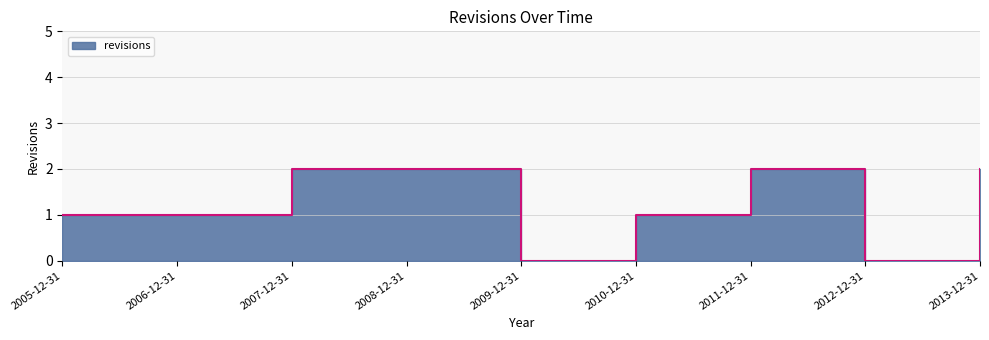

How many lines are shown in the chart?

1